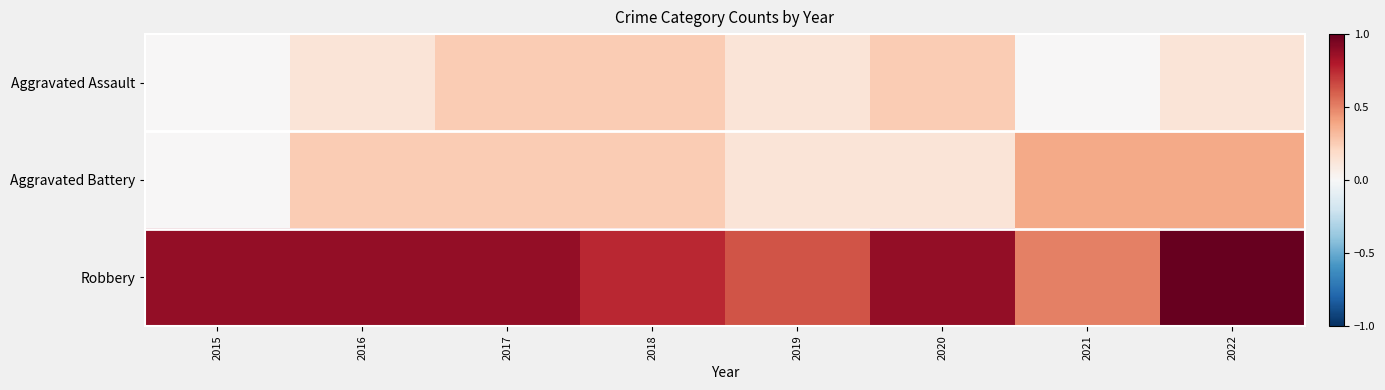

Which series has the largest total across all categories?

Robbery